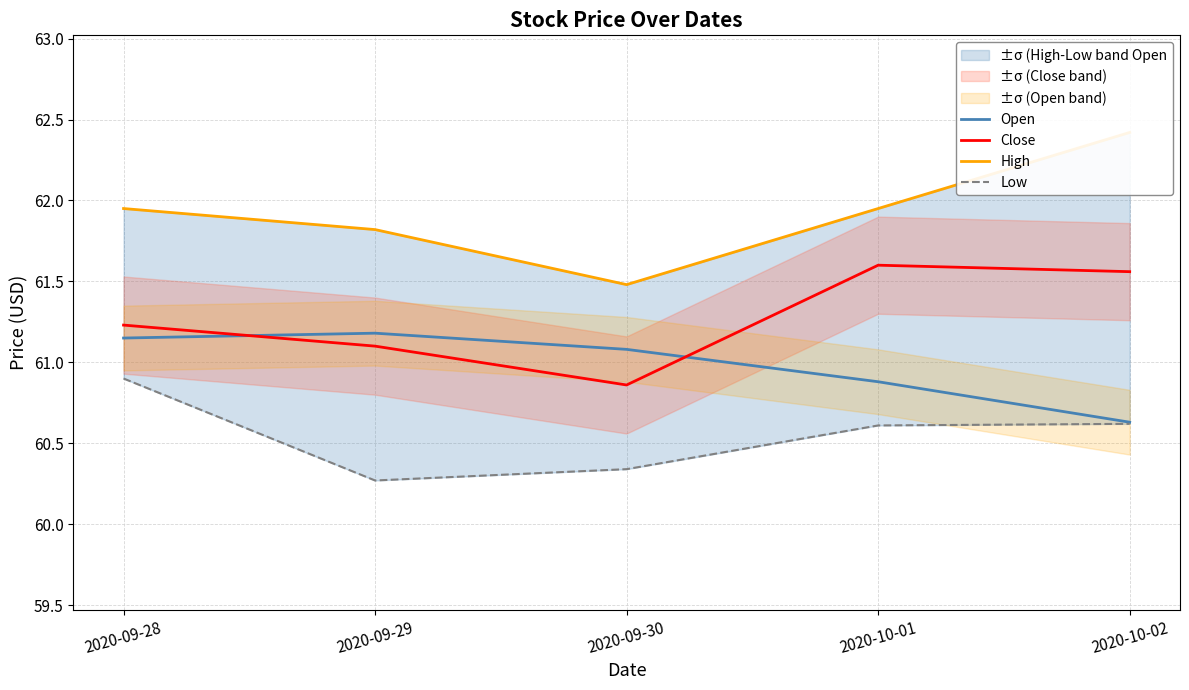

What is the difference between the highest and lowest values at 2020-09-30?

1.1